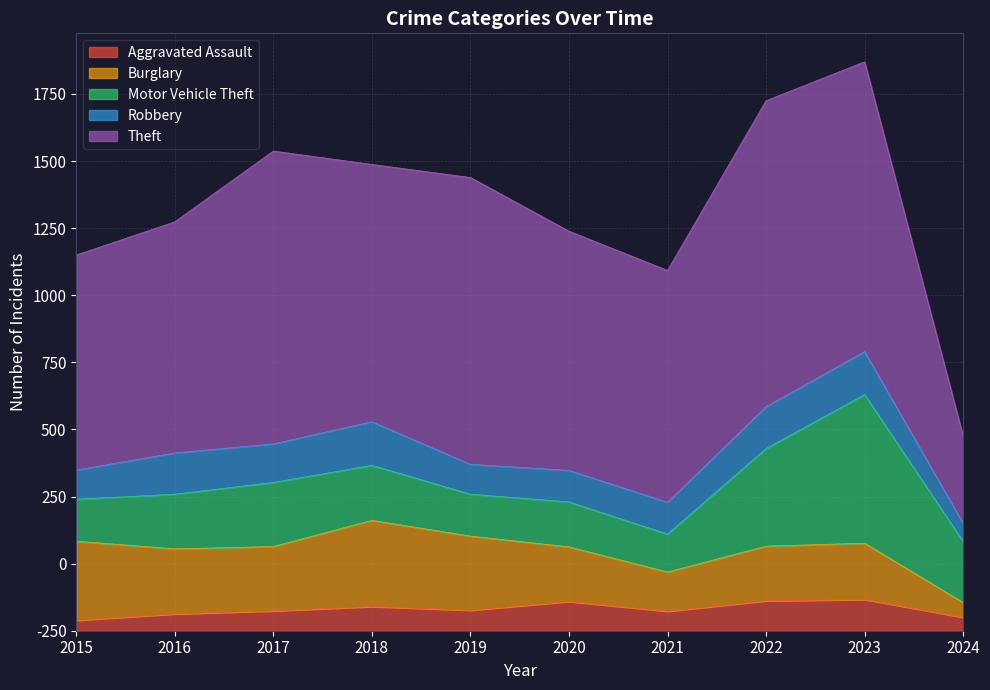

What is the difference between the Robbery values at 2018 and 2017?

15